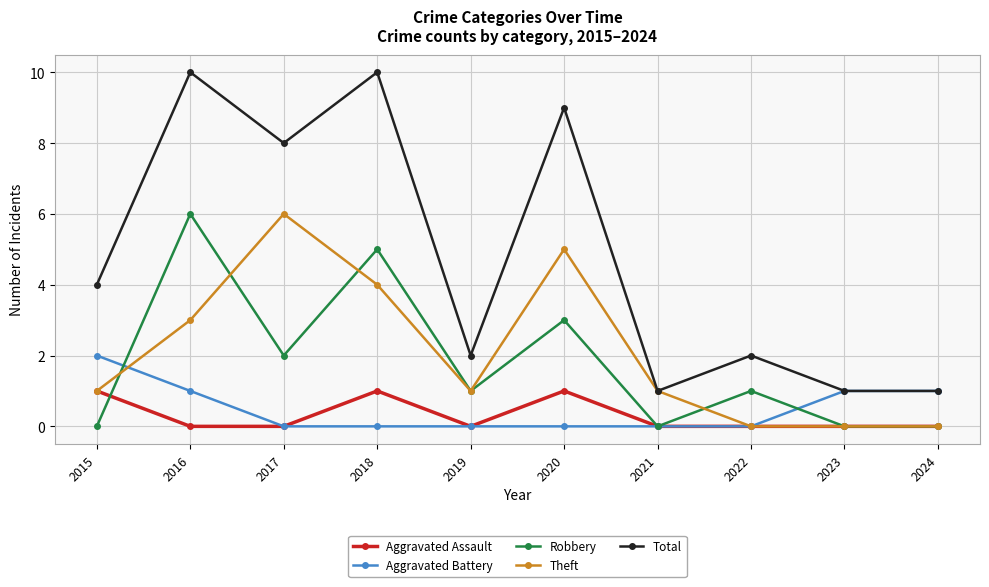

Reading right to left, extract all data points from this chart.

Aggravated Assault: 0	0	0	0	1	0	1	0	0	1
Aggravated Battery: 1	1	0	0	0	0	0	0	1	2
Robbery: 0	0	1	0	3	1	5	2	6	0
Theft: 0	0	0	1	5	1	4	6	3	1
Total: 1	1	2	1	9	2	10	8	10	4